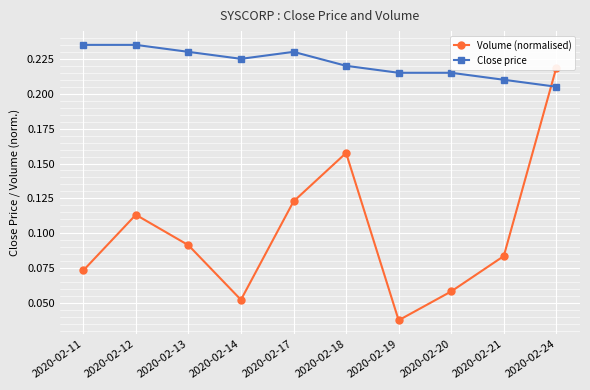

The Volume (normalised) series shows 0.1 at 2020-02-20. True or false?

True